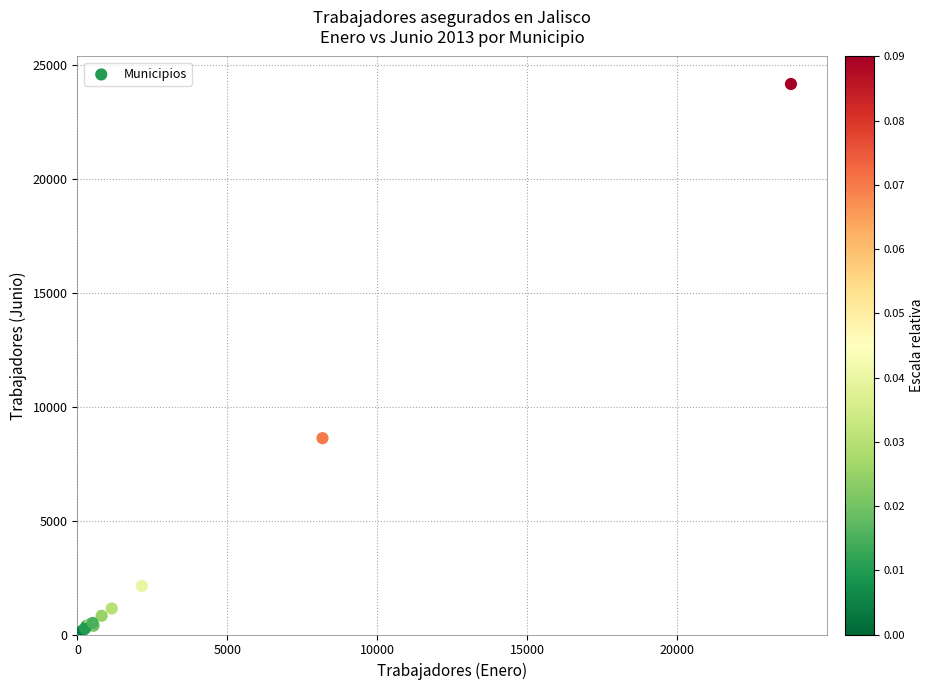

What Y value in the scatter plot is closest to 12104?

8625